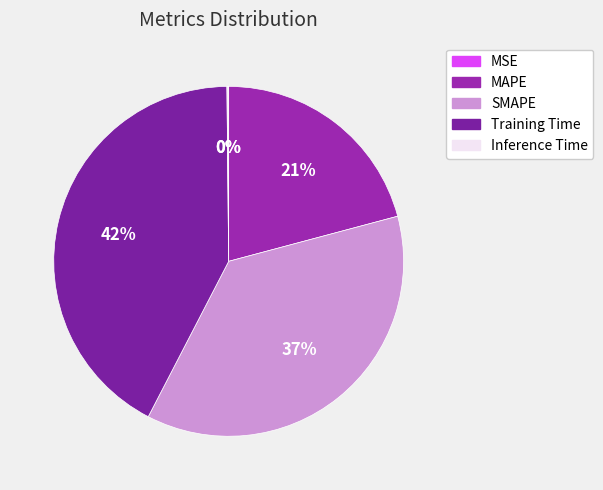

Which slice is the largest?

Training Time